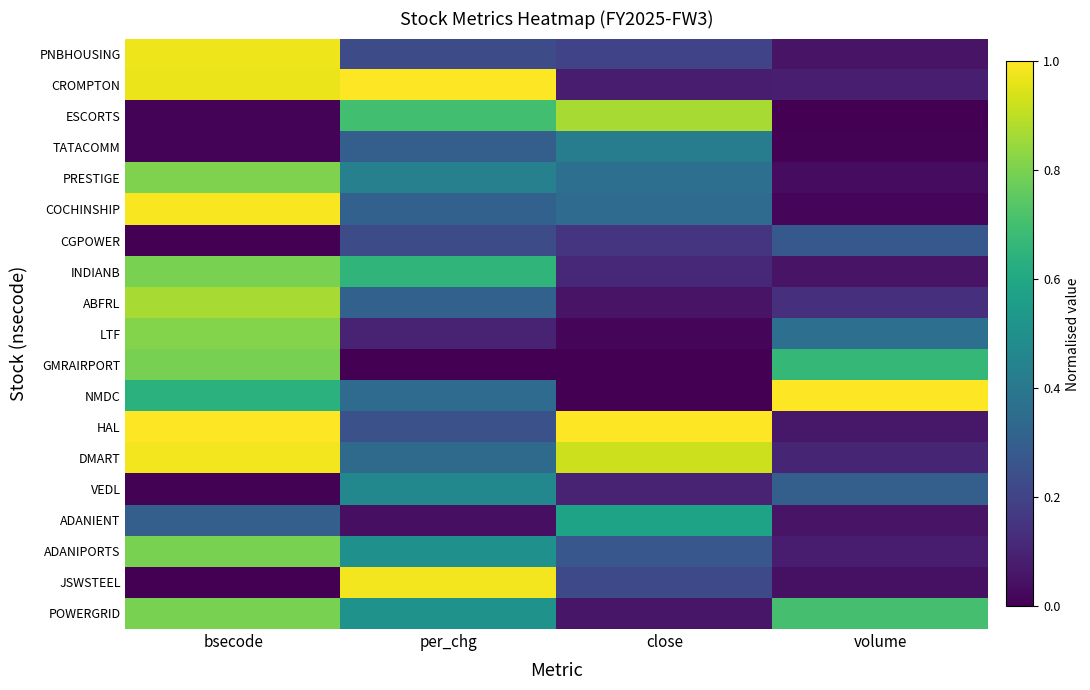

How many series are shown in this chart?

19